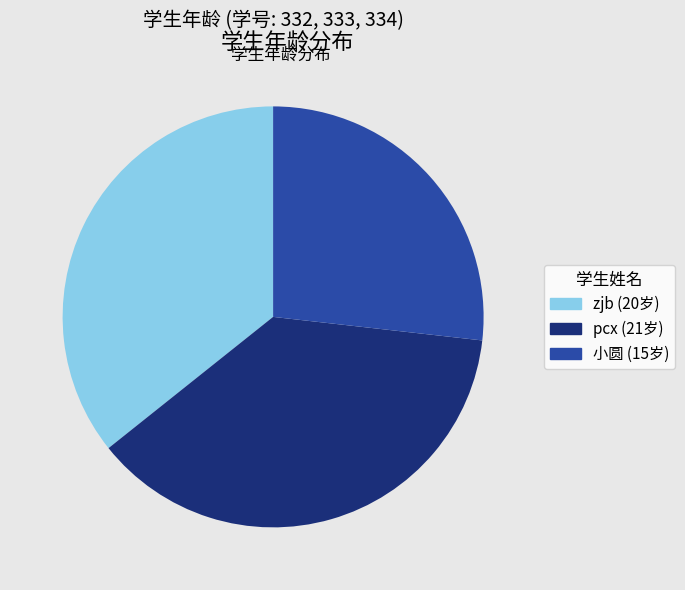

Do pcx and zjb together represent more than half of the pie?

Yes